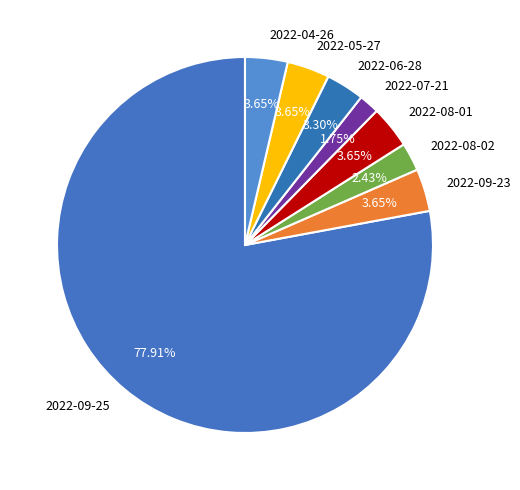

Does 2022-09-25 represent more than half of the total?

Yes